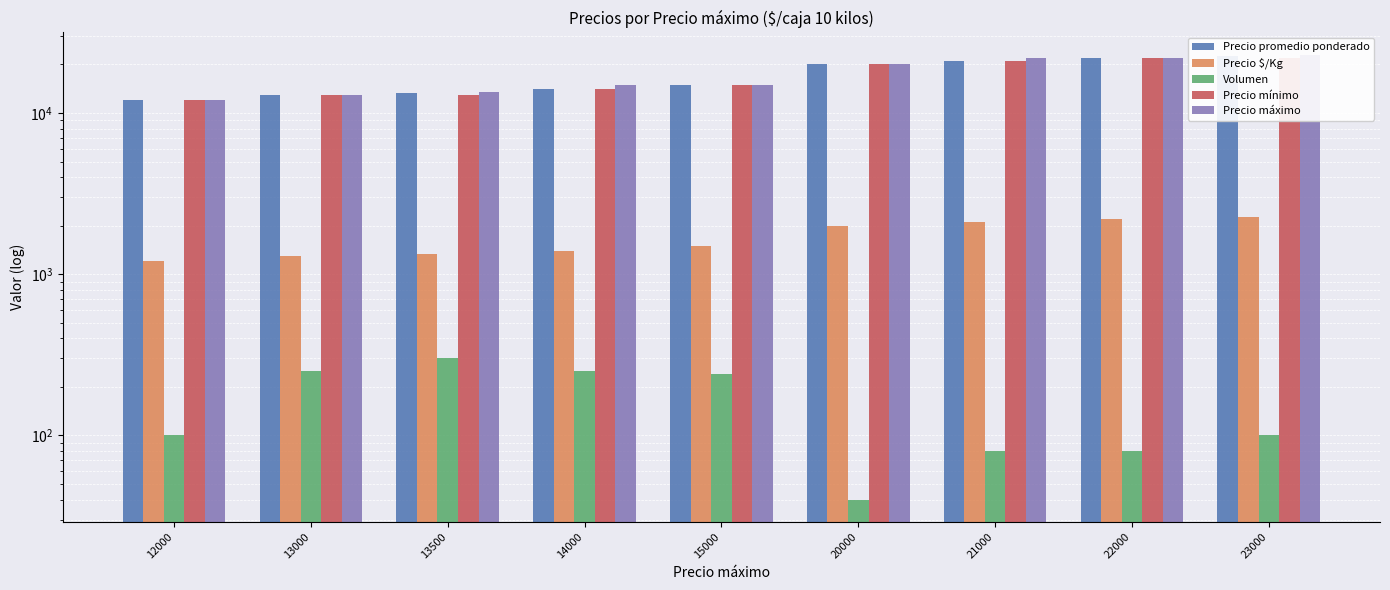

What is the maximum value shown in the chart?

23000